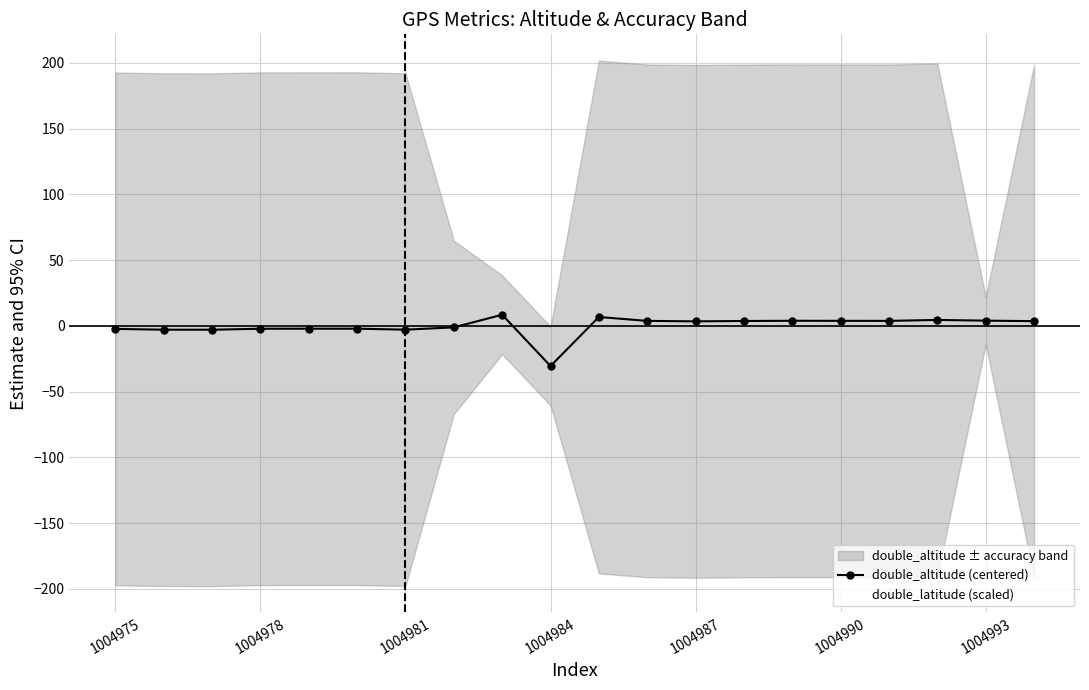

Reading left to right, transcribe all the data shown in this chart.

double_altitude (centered): -2.3	-2.9	-3.0	-2.2	-2.2	-2.2	-2.9	-1.2	8.4	-30.6	6.7	3.8	3.4	3.7	3.8	3.8	3.8	4.5	3.9	3.6
double_latitude (scaled): -5.4	-5.5	-5.5	-5.4	-5.4	-5.5	-5.5	-5.5	-5.3	13.0	3.6	3.7	3.6	3.5	3.6	3.7	3.7	3.6	3.4	3.7